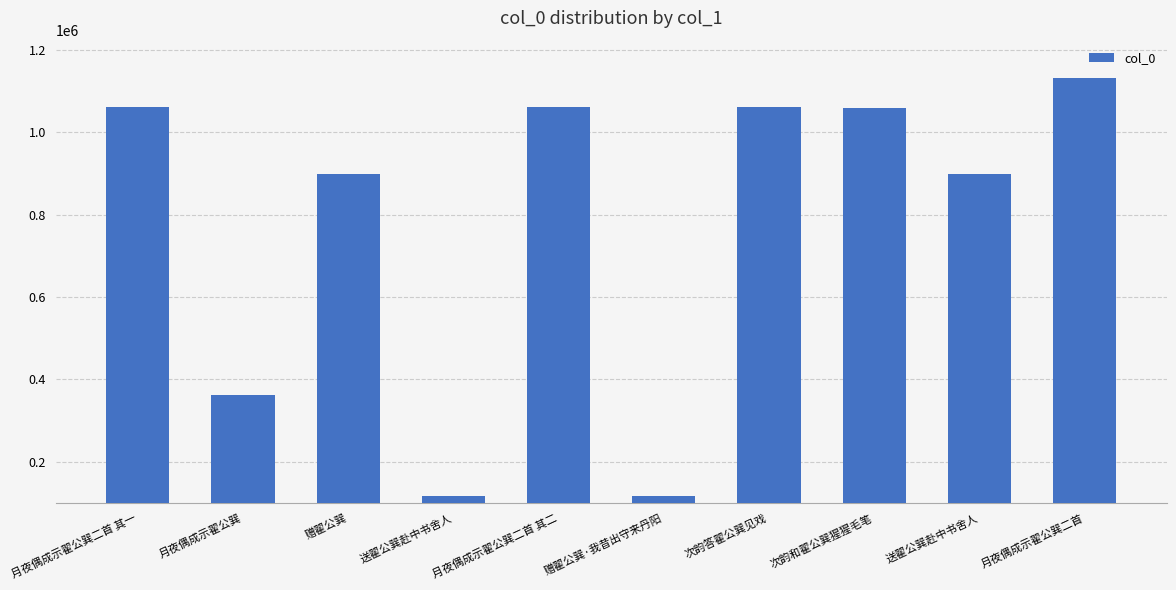

What is the difference between the second highest and minimum values?

945385